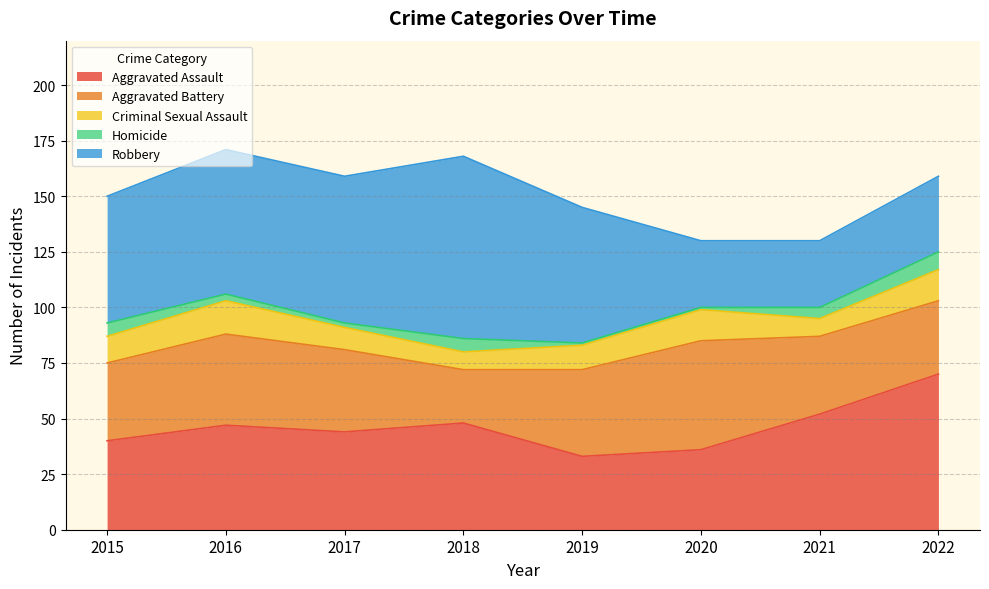

The value of Homicide at 2016 is 3. True or false?

True